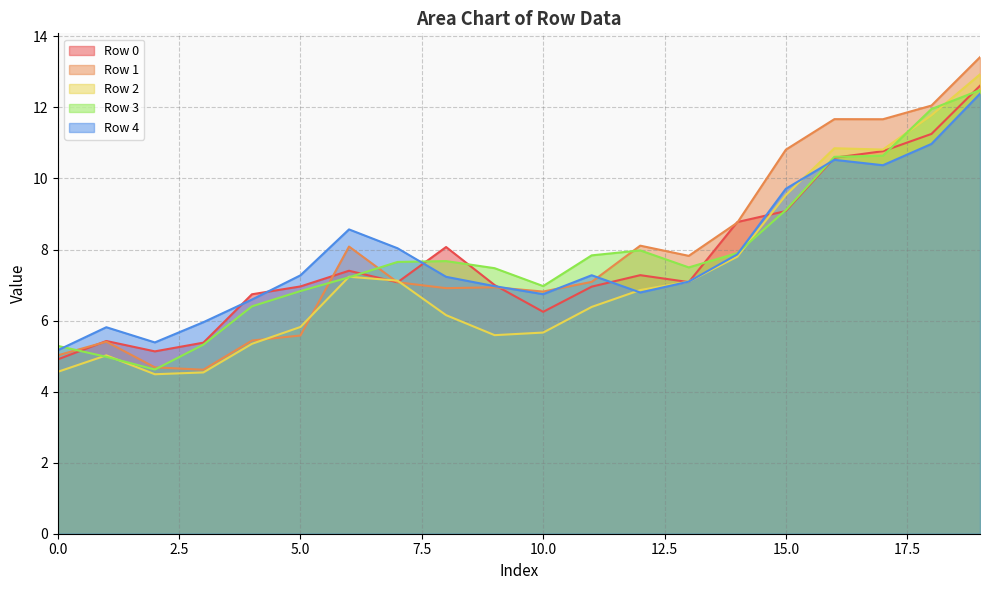

List the series in order of their peak value, lowest first.

Row 4, Row 3, Row 0, Row 2, Row 1